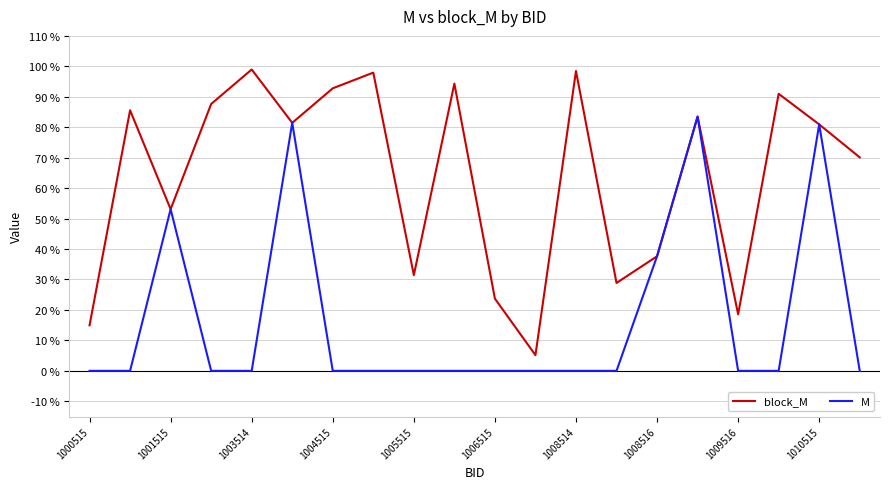

True or false: M and block_M intersect in this chart.

False